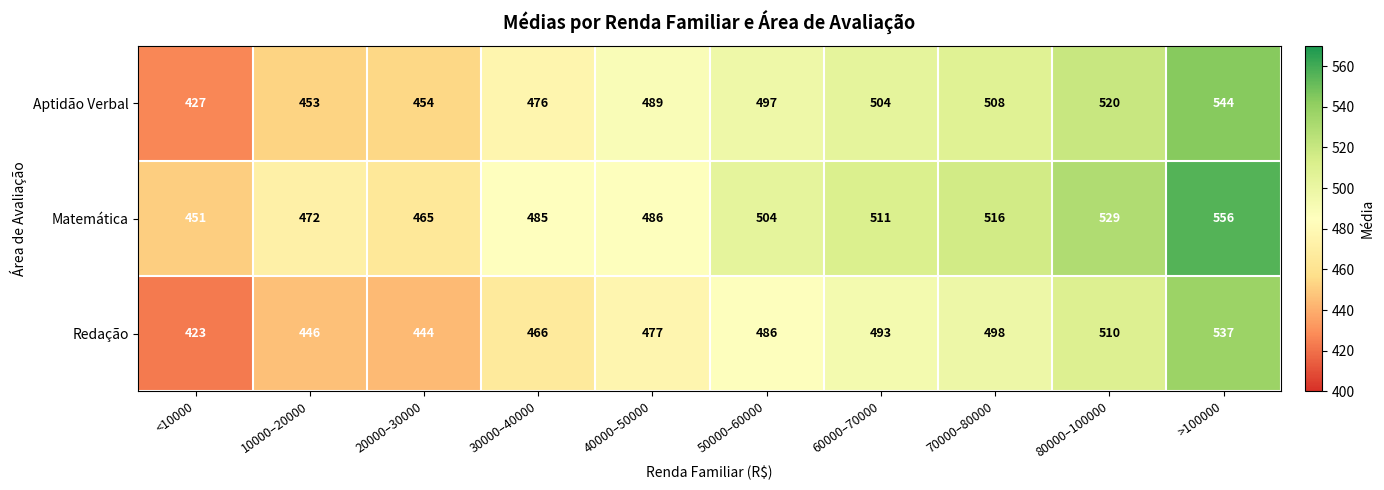

Reading left to right, extract all data points from this chart.

Aptidão Verbal: 427	453	454	476	489	497	504	508	520	544
Matemática: 451	472	465	485	486	504	511	516	529	556
Redação: 423	446	444	466	477	486	493	498	510	537